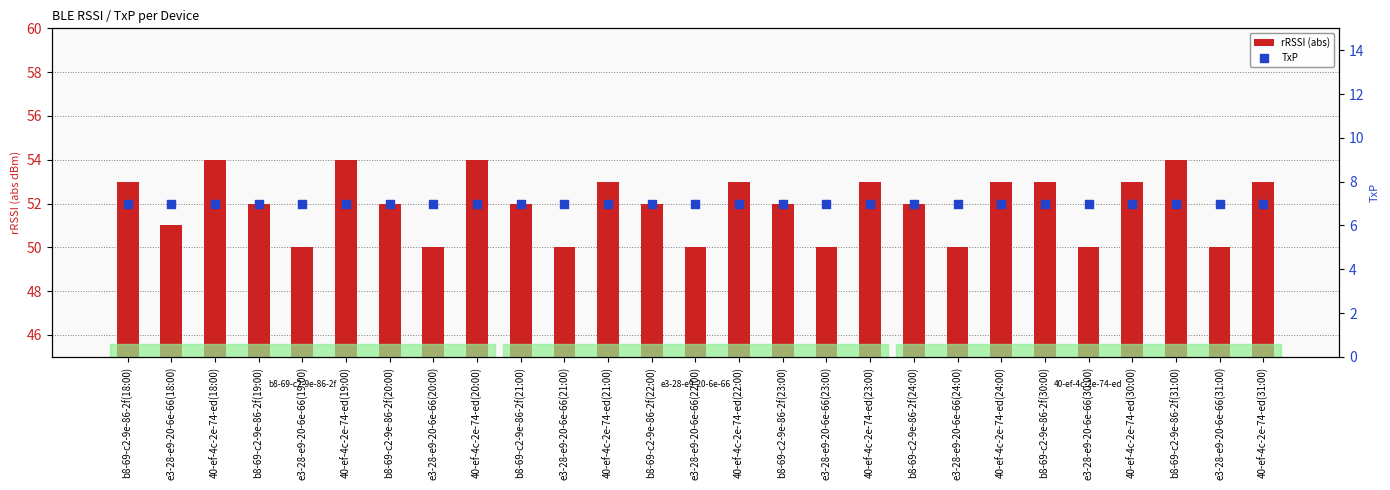

At how many categories does at least one series exceed 48?

27